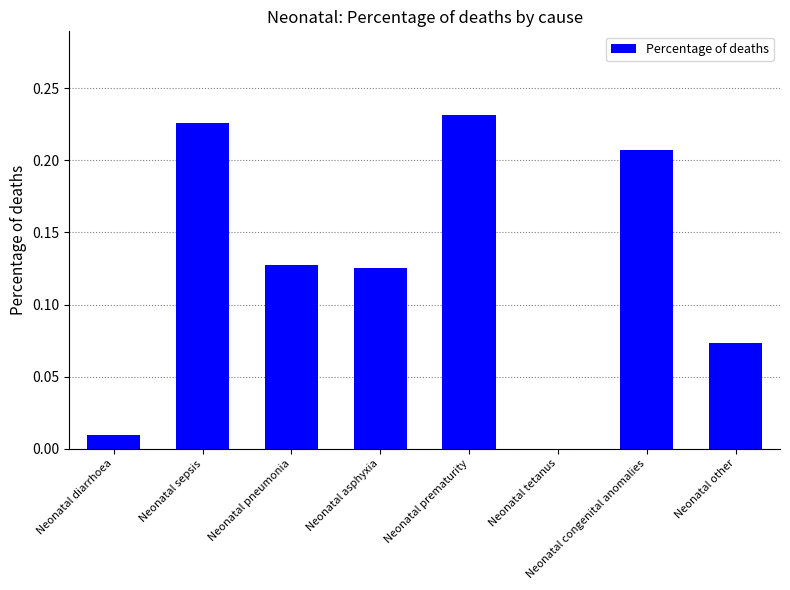

Are the bars horizontal?

No